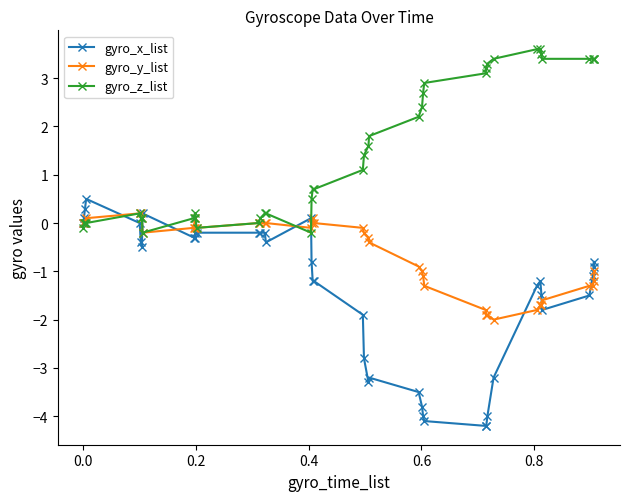

True or false: gyro_z_list has more than 1 interior local peaks.

True